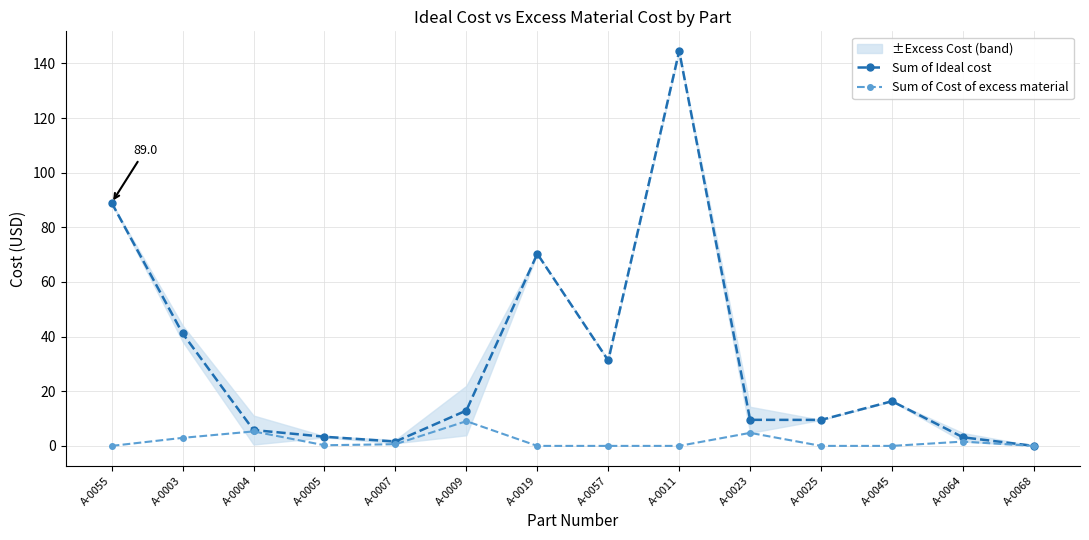

What is the maximum value shown in the chart?

144.5